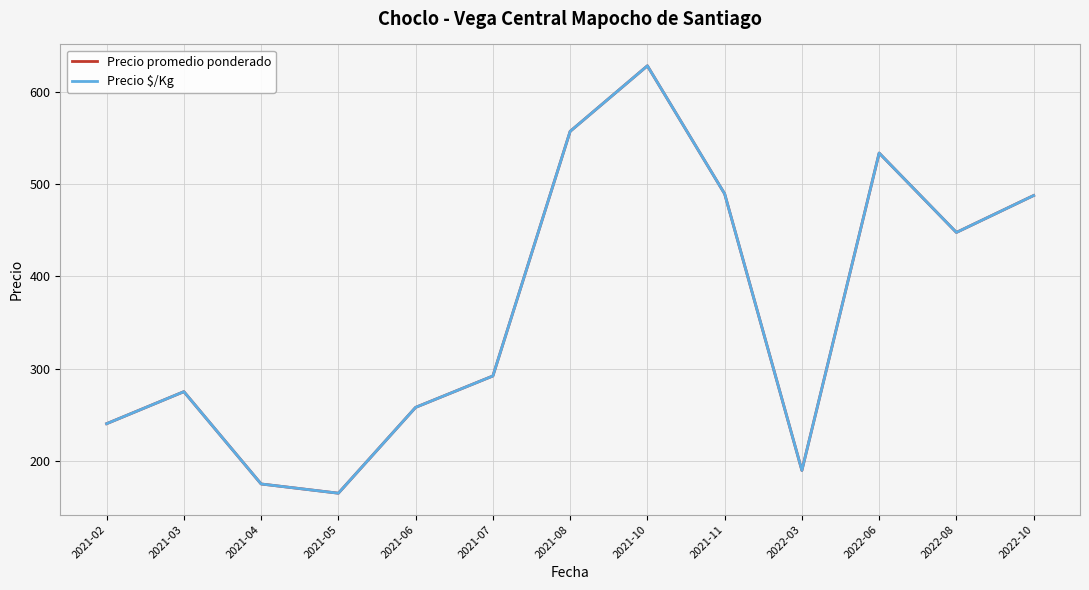

Which series has the widest spread of values?

Precio promedio ponderado